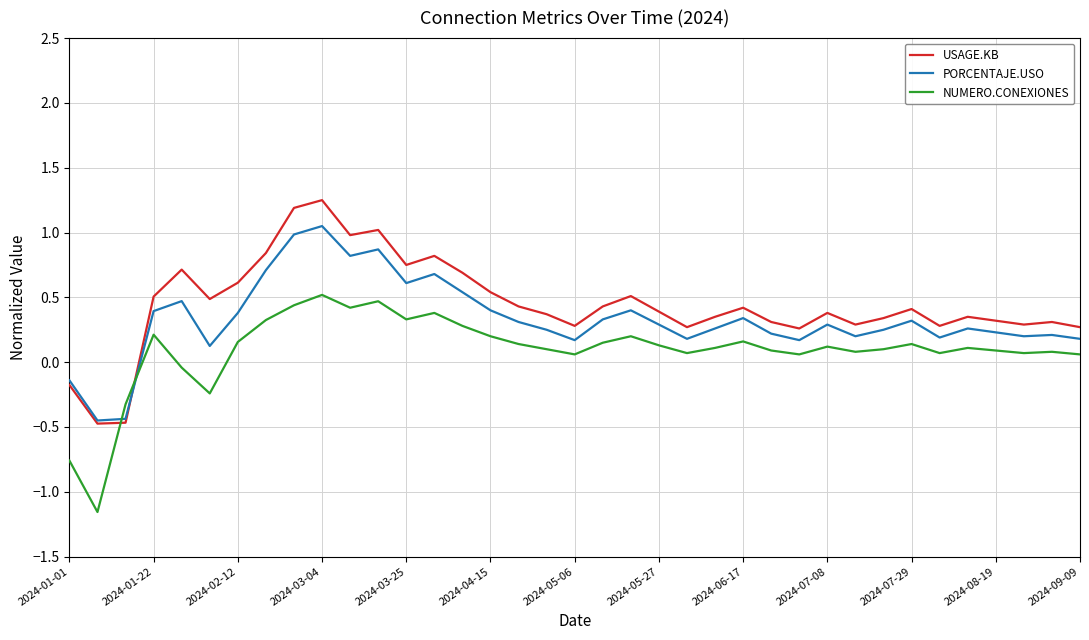

How many lines are shown in the chart?

3